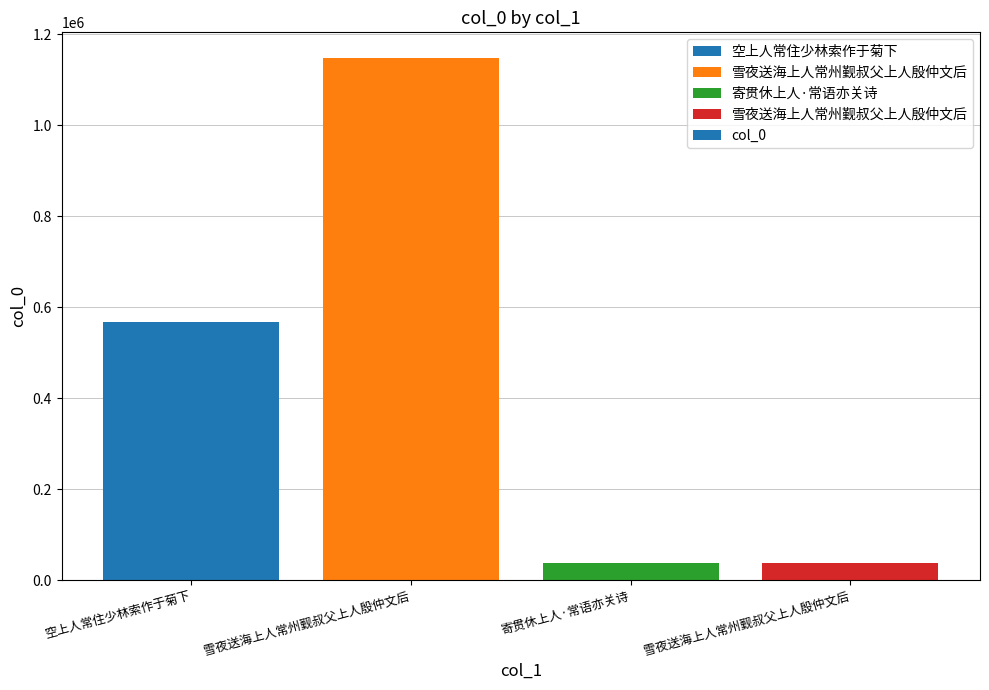

Does the chart contain any negative values?

No